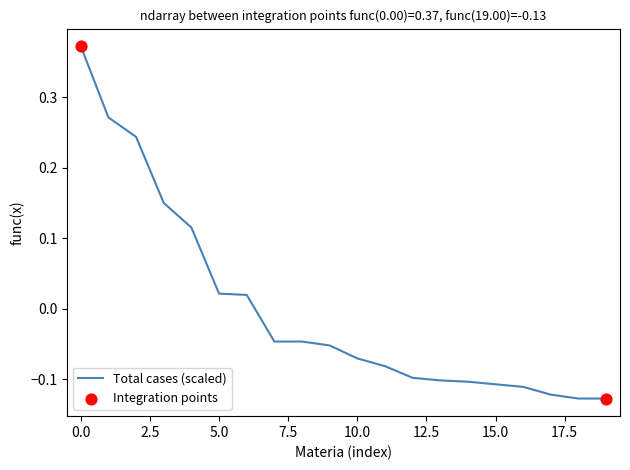

Does the chart have visible grid lines?

No